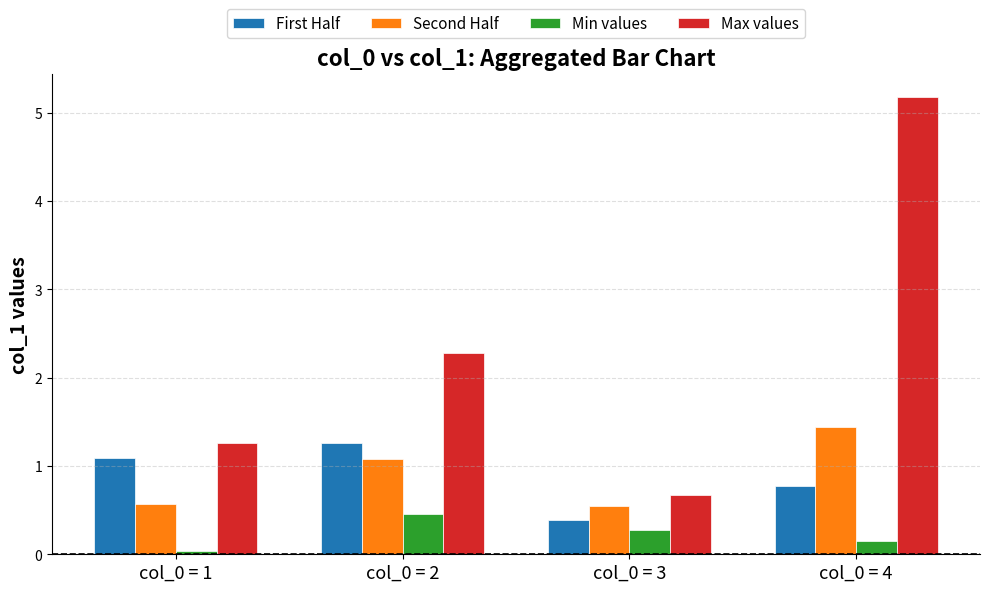

What is the total value across all series at col_0 = 3?

1.9